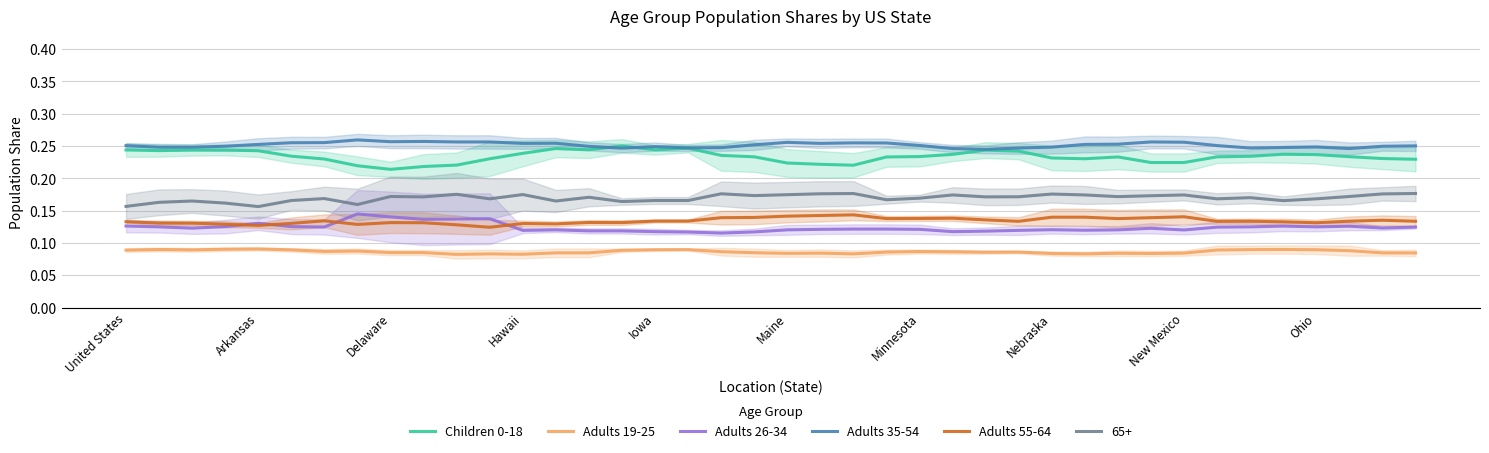

True or false: Children 0-18 and Adults 26-34 intersect in this chart.

False